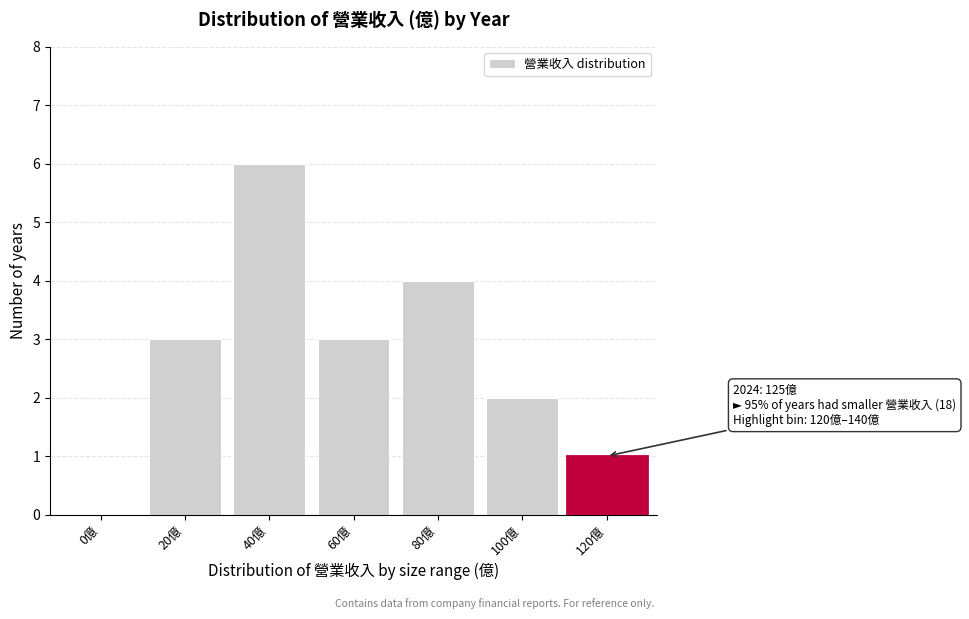

Reading left to right, what are all the values shown in this chart?

0億=0	20億=3	40億=6	60億=3	80億=4	100億=2	120億=1